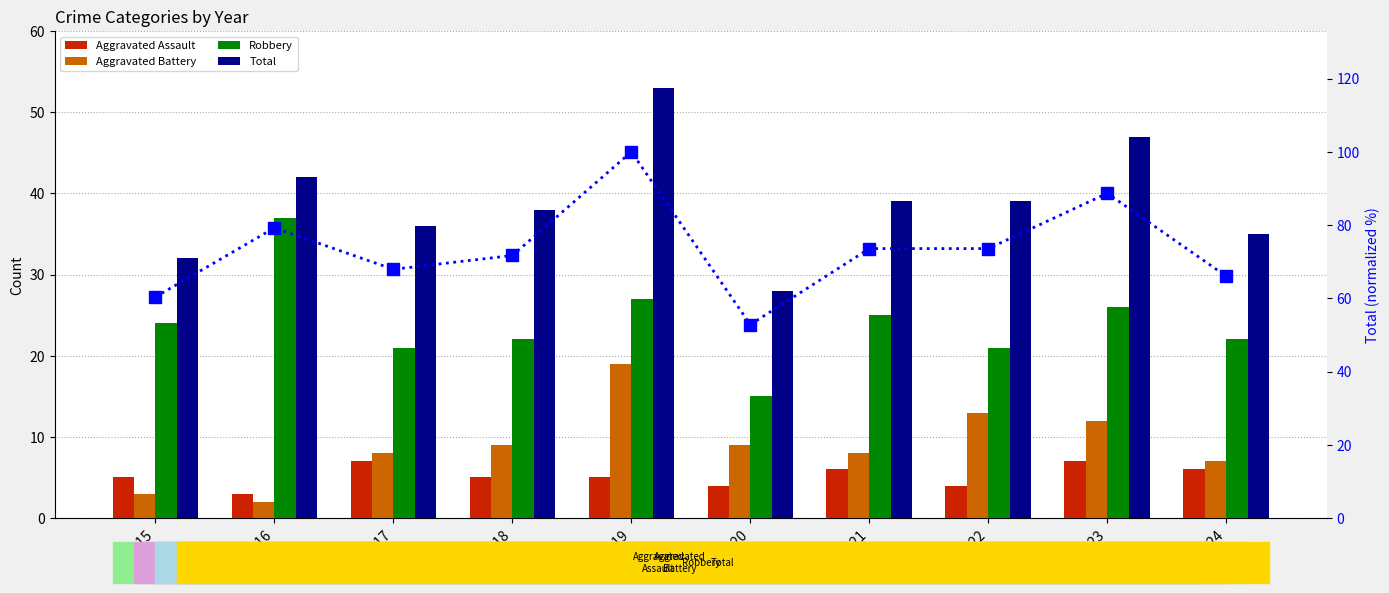

Which series has the widest spread of values?

Total (normalized %)